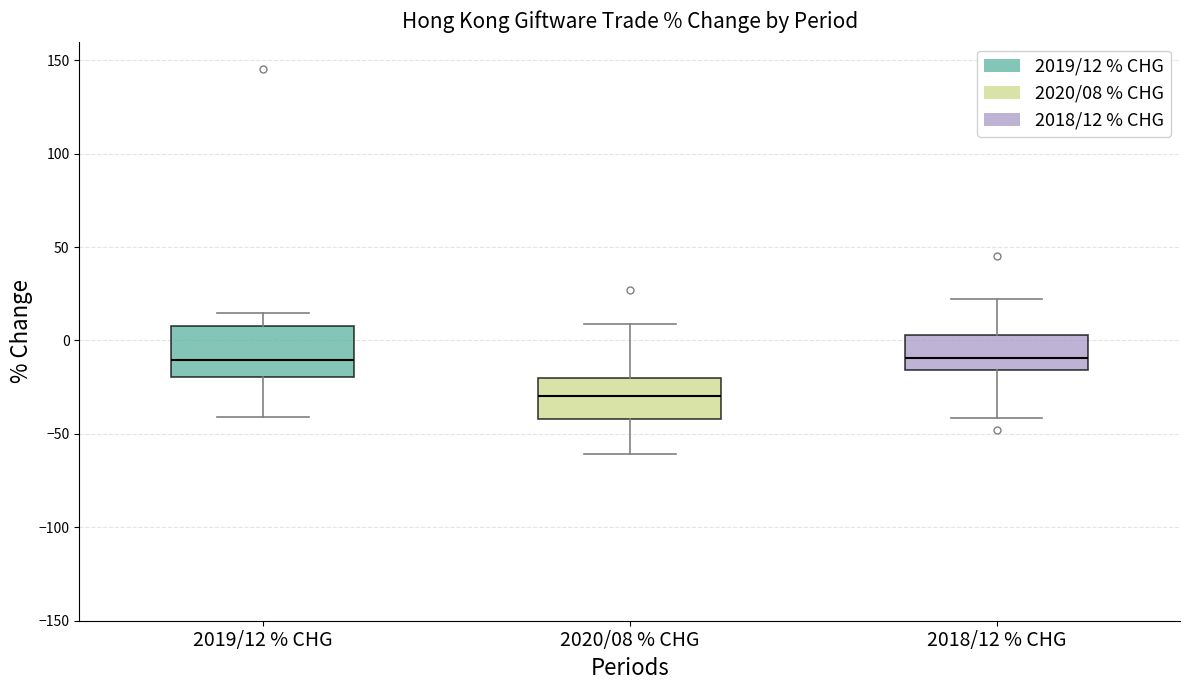

Where is the lower edge of the box for 2018/12 % CHG on the y-axis? The values are not printed on the chart, so give them approximately, as read against the axis.

-15